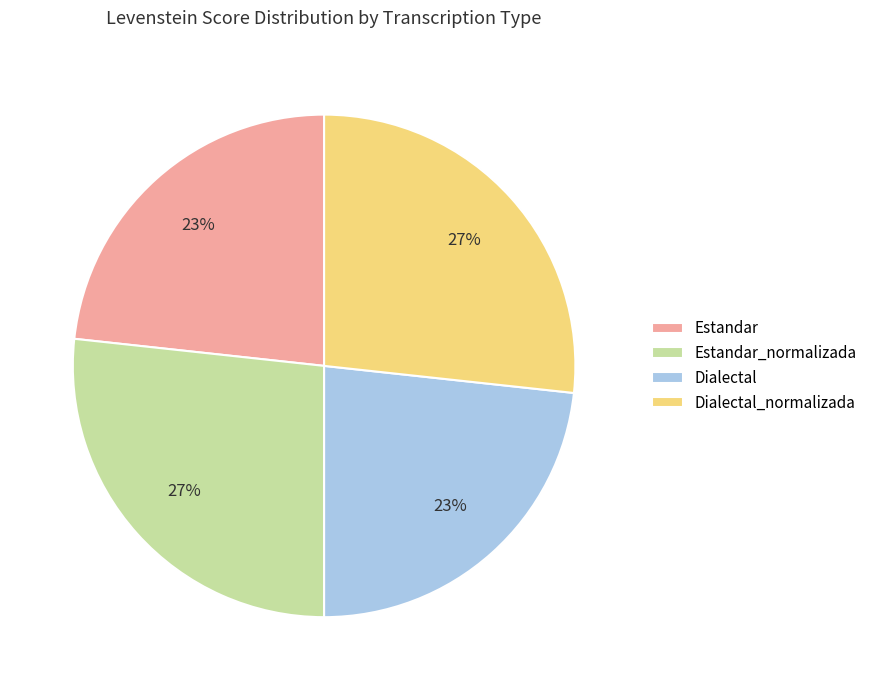

Combined, do Dialectal and Estandar account for over 50%?

No